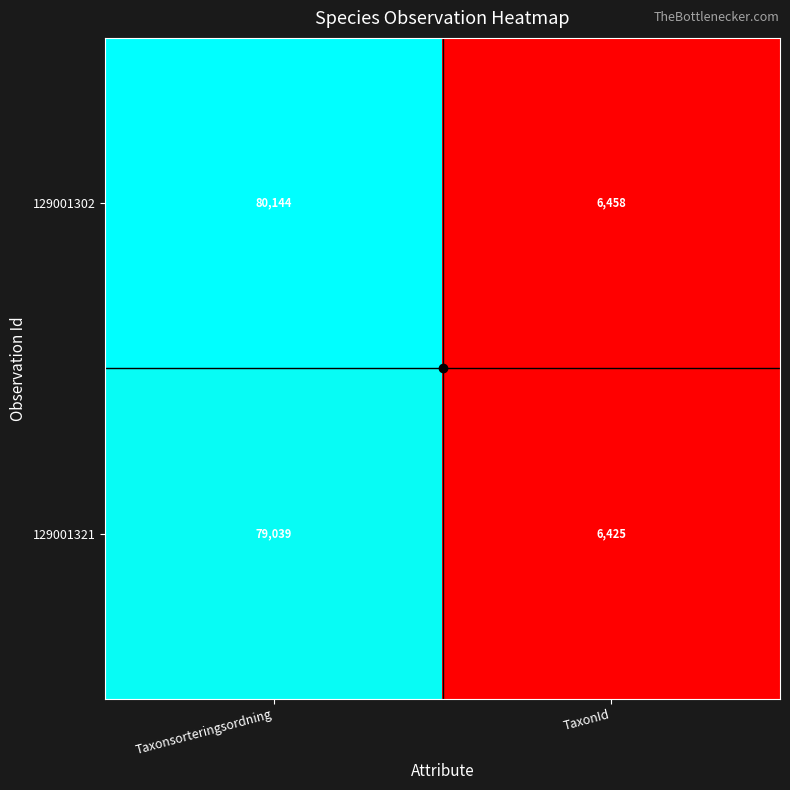

At which category is the sum across all series the highest?

Taxonsorteringsordning